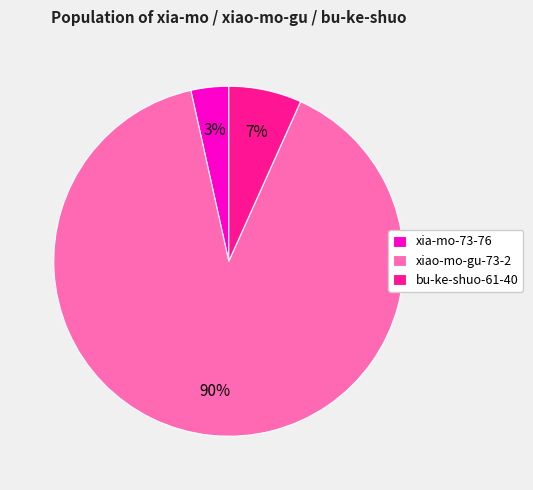

To the nearest percent, what is the combined percentage of bu-ke-shuo-61-40 and xiao-mo-gu-73-2?

97%